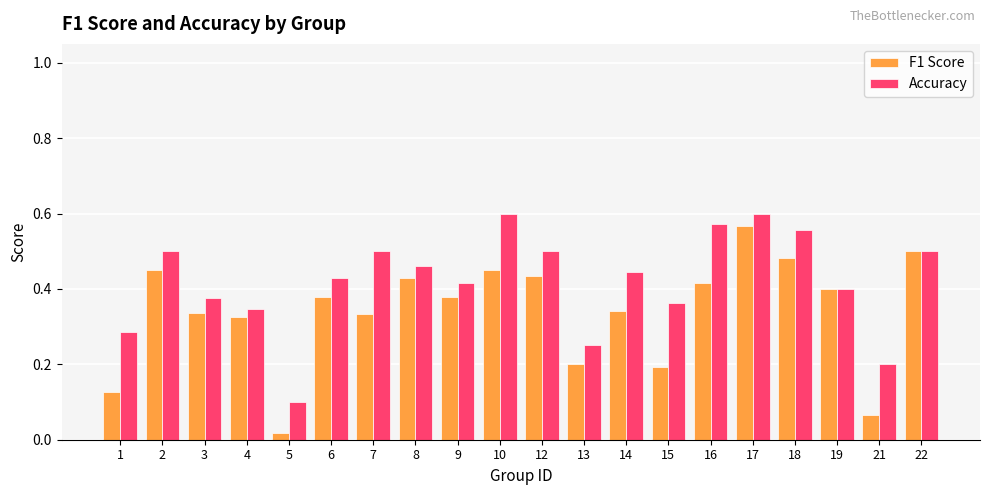

What is the sum of all Accuracy values?

8.4